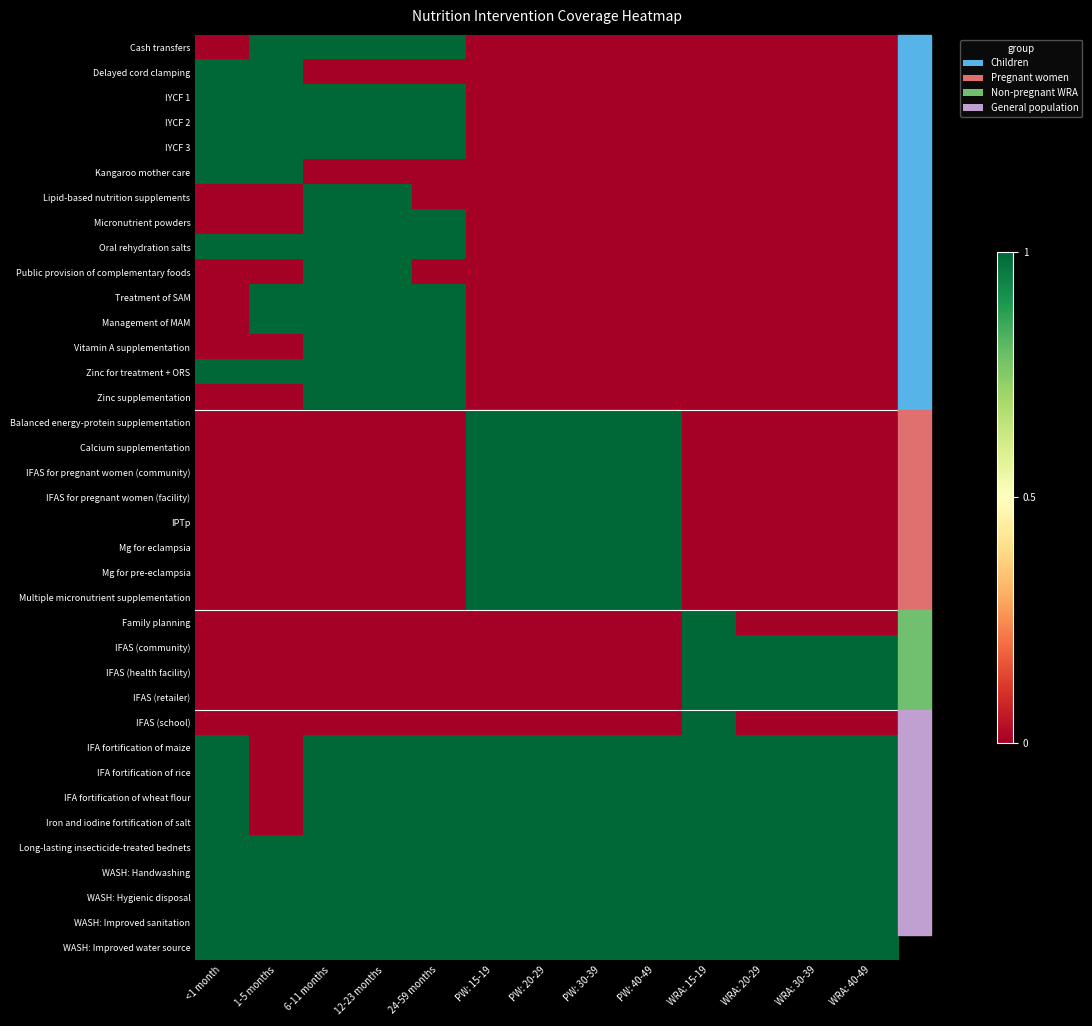

At how many categories does at least one series exceed 0?

13